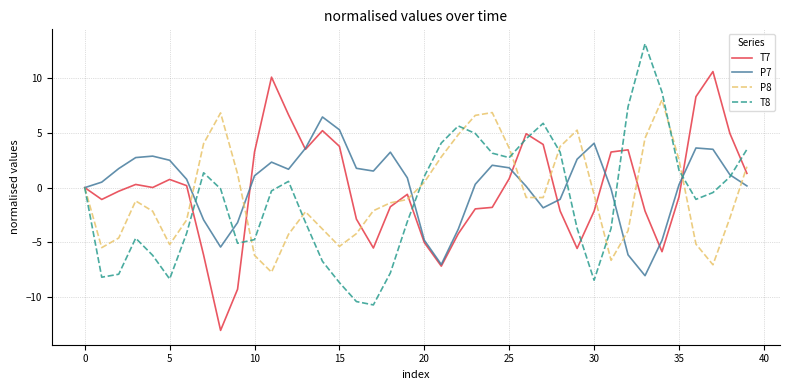

What is the sum of all P8 values?

-24.7